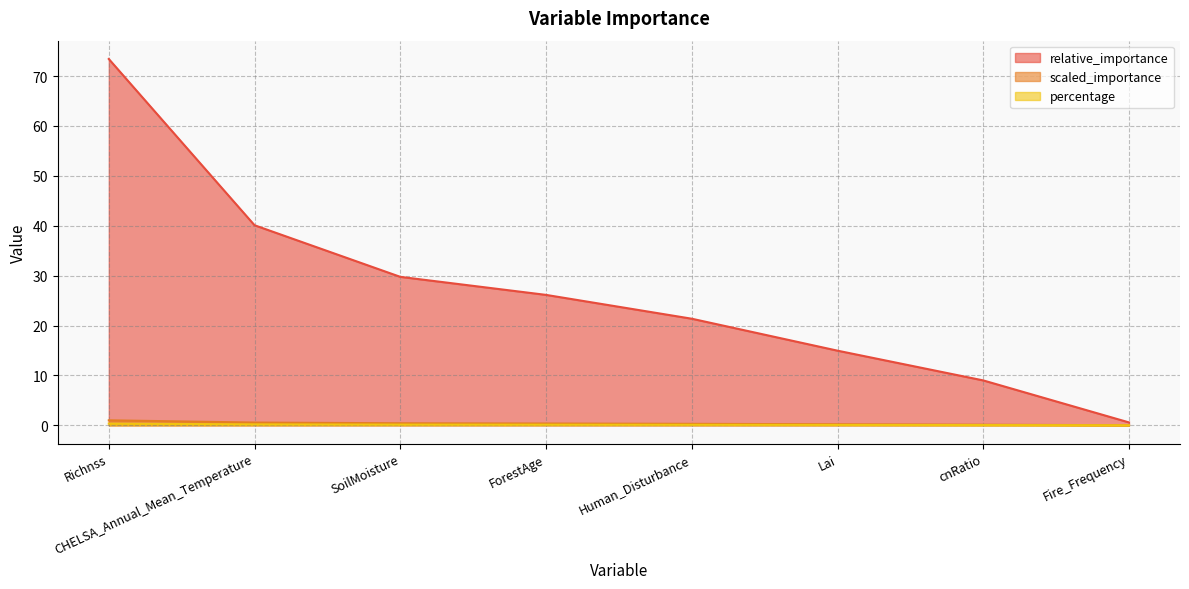

At which label does relative_importance reach its minimum?

Fire_Frequency